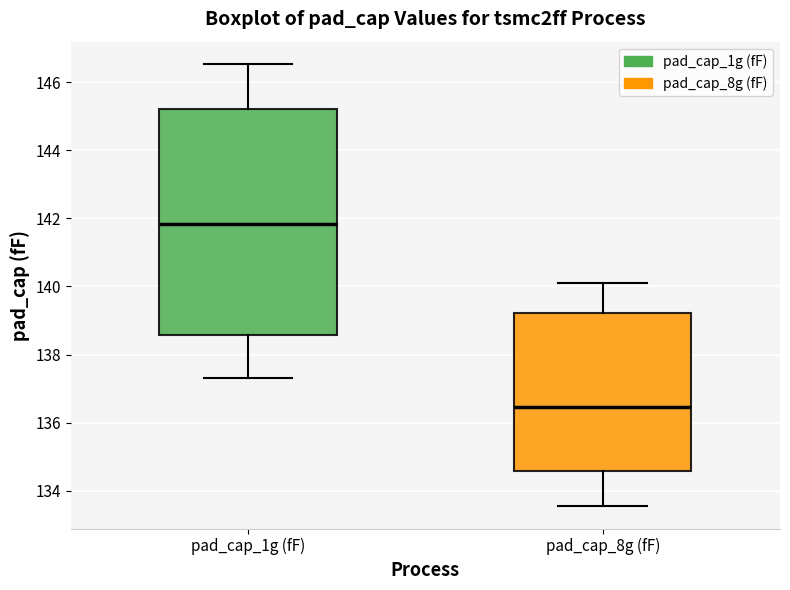

Where does the lower whisker of the box for pad_cap_8g (fF) end on the y-axis? The values are not printed on the chart, so give them approximately, as read against the axis.

133.6